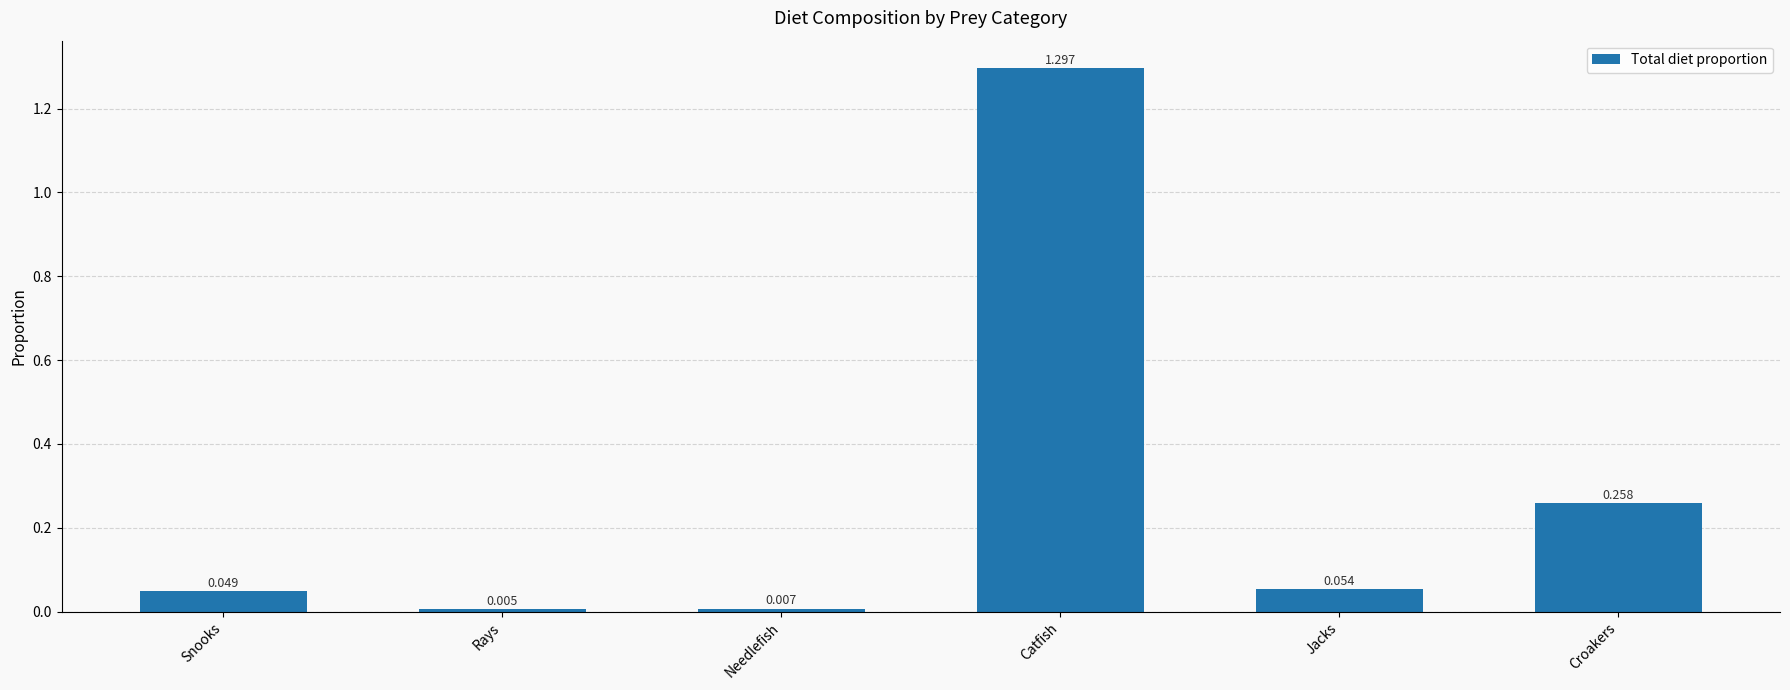

At which label is the value closest to 0?

Rays